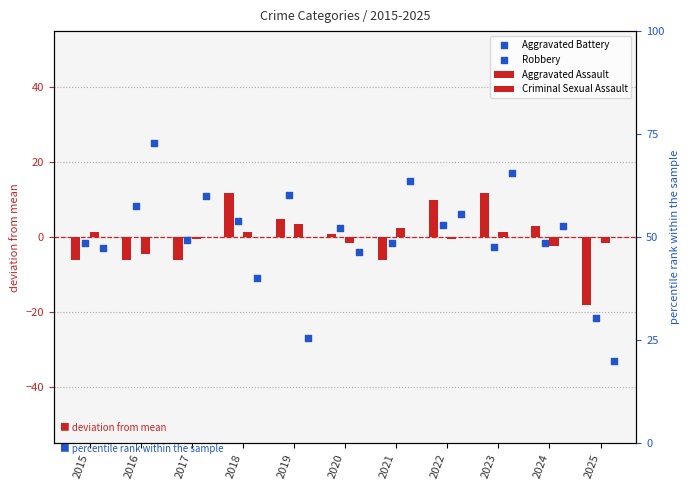

Is the value of Aggravated Assault at 2018 greater than the value of Robbery at 2018?

Yes